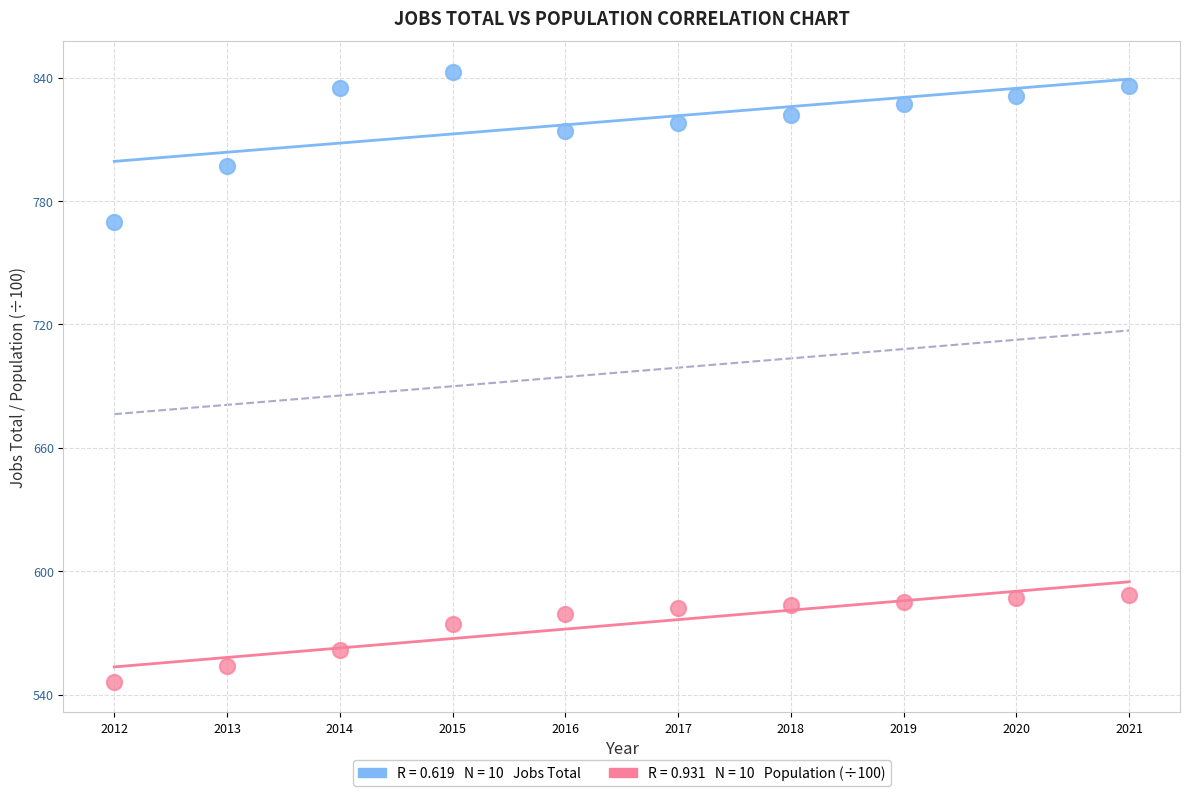

Across all data points, what is the range of X values (max minus min)?

9.0